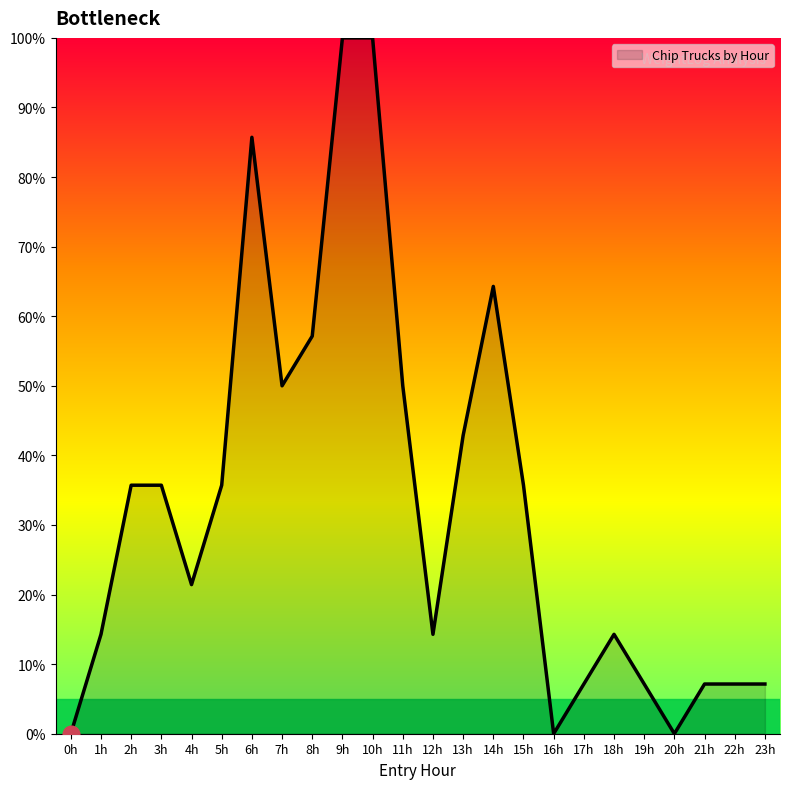

The chart shows a value of 3.9 at 17h. True or false?

False